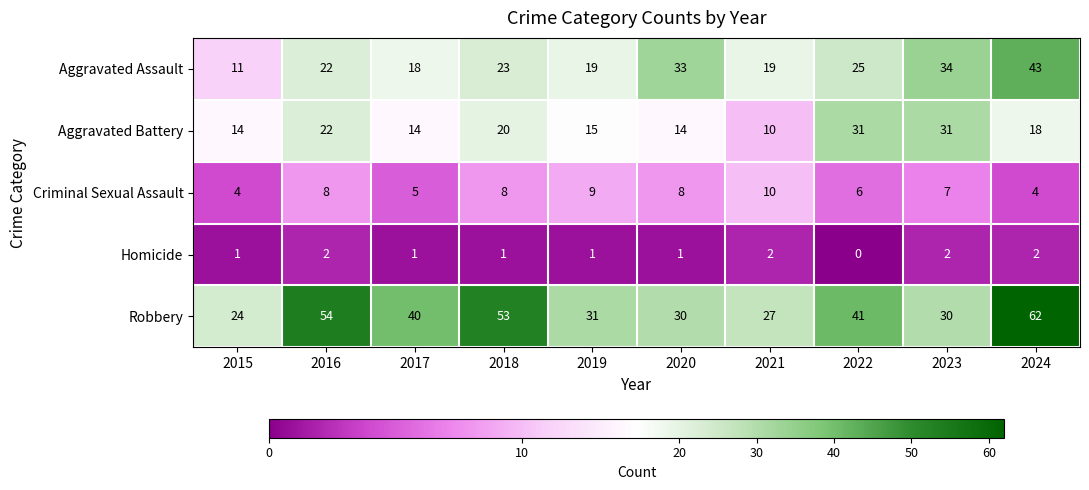

At 2018, list the series in order from largest to smallest.

Robbery, Aggravated Assault, Aggravated Battery, Criminal Sexual Assault, Homicide